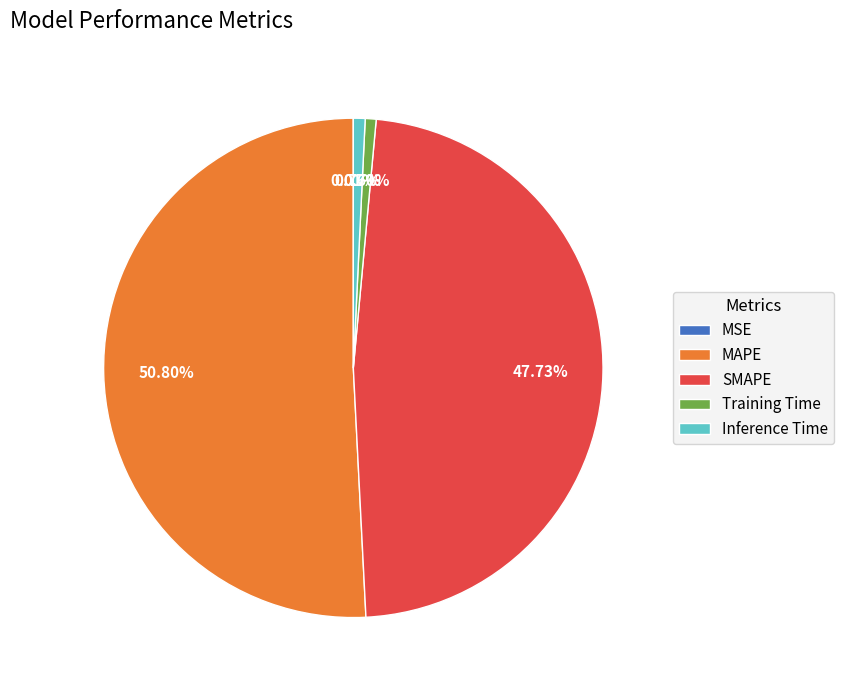

Does Inference Time represent more than half of the total?

No